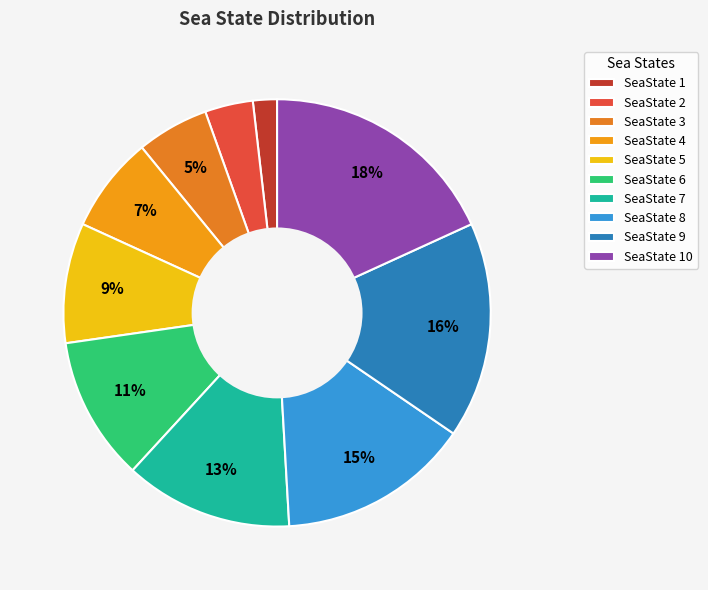

Is it true that SeaState 2 is 4% of the pie?

True